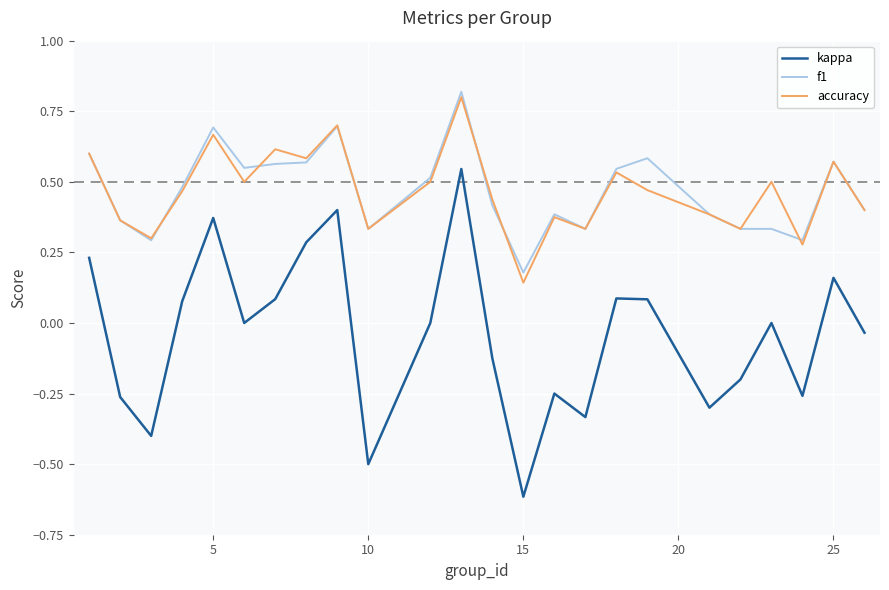

Which series has the largest range (max minus min)?

kappa